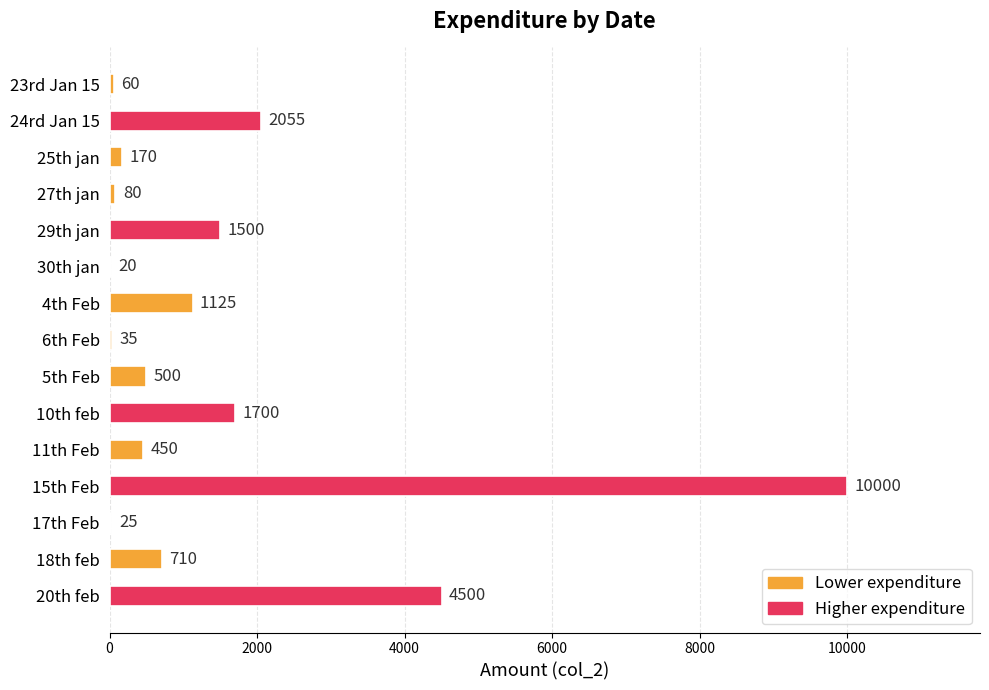

Reading top to bottom, list all the values displayed in this chart.

23rd Jan 15=60	24rd Jan 15=2055	25th jan=170	27th jan=80	29th jan=1500	30th jan=20	4th Feb=1125	6th Feb=35	5th Feb=500	10th feb=1700	11th Feb=450	15th Feb=10000	17th Feb=25	18th feb=710	20th feb=4500